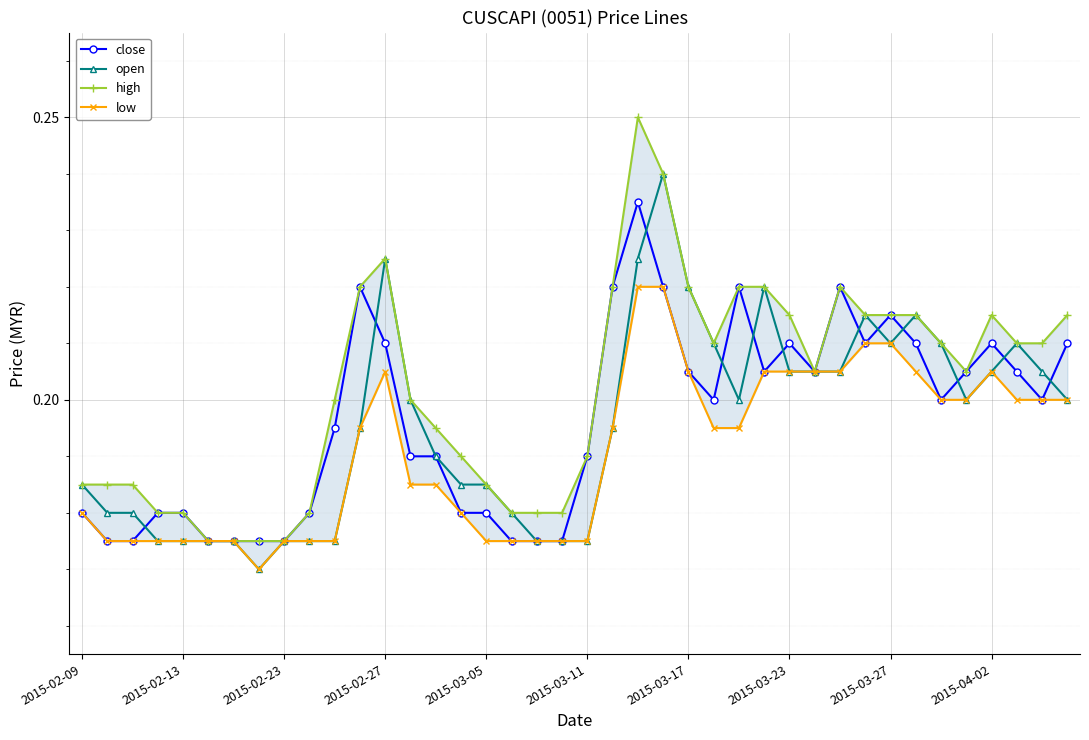

What is the highest value of the open series?

0.2